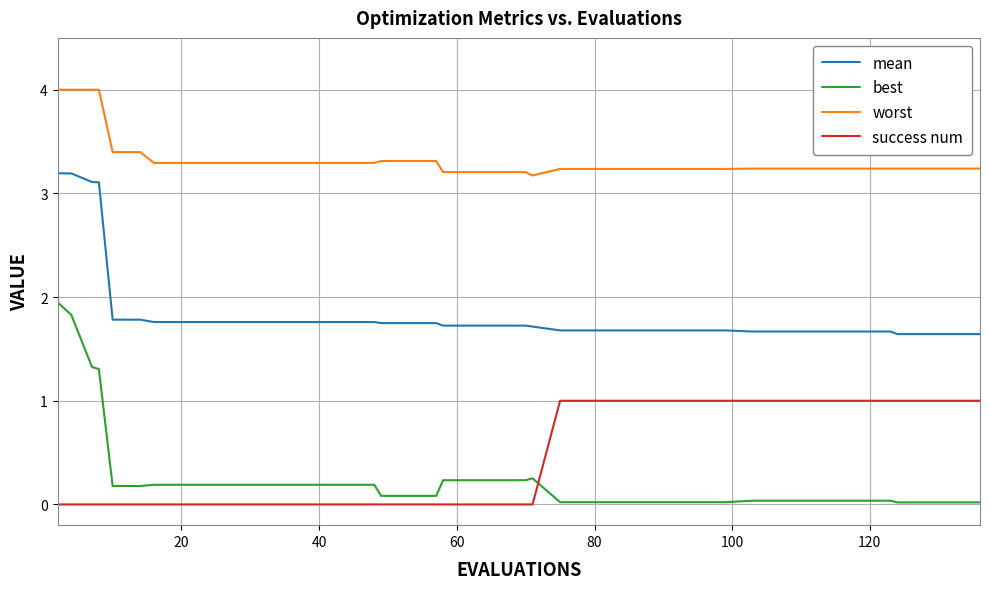

What is the difference between the maximum and minimum values in the success num series?

1.0